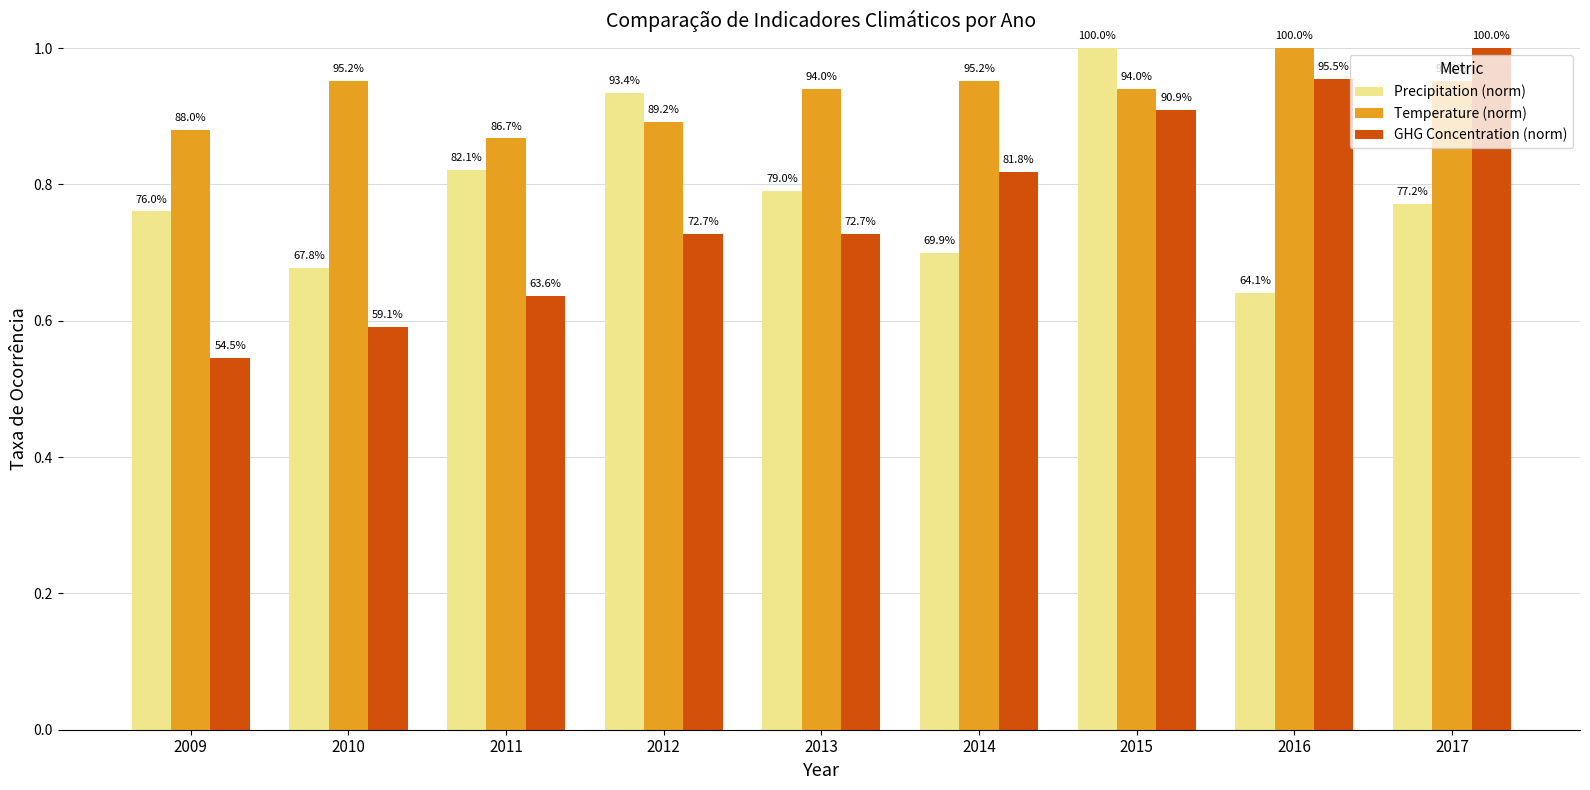

Reading right to left, list all the values displayed in this chart.

Precipitation (norm): 2017=0.8	2016=0.6	2015=1.0	2014=0.7	2013=0.8	2012=0.9	2011=0.8	2010=0.7	2009=0.8
Temperature (norm): 2017=1.0	2016=1.0	2015=0.9	2014=1.0	2013=0.9	2012=0.9	2011=0.9	2010=1.0	2009=0.9
GHG Concentration (norm): 2017=1.0	2016=1.0	2015=0.9	2014=0.8	2013=0.7	2012=0.7	2011=0.6	2010=0.6	2009=0.5